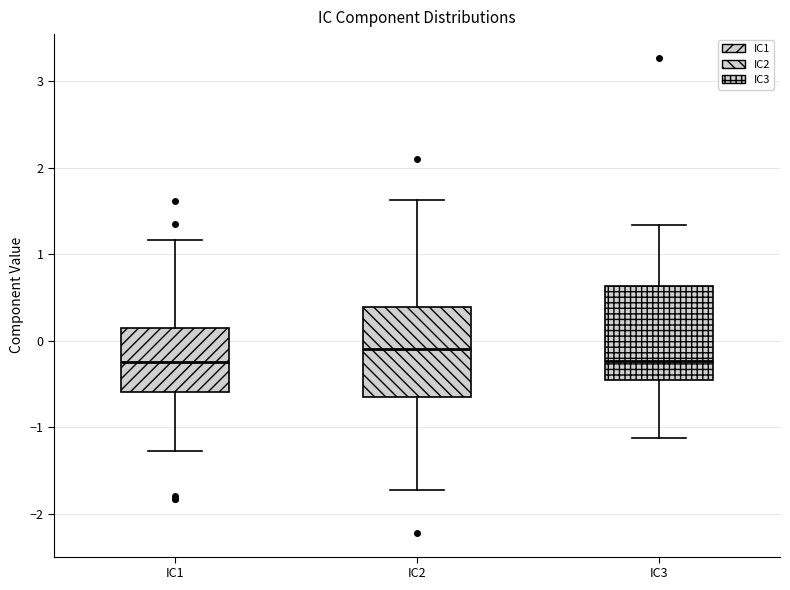

Where does the lower whisker of the box for IC3 end on the y-axis? The values are not printed on the chart, so give them approximately, as read against the axis.

-1.1